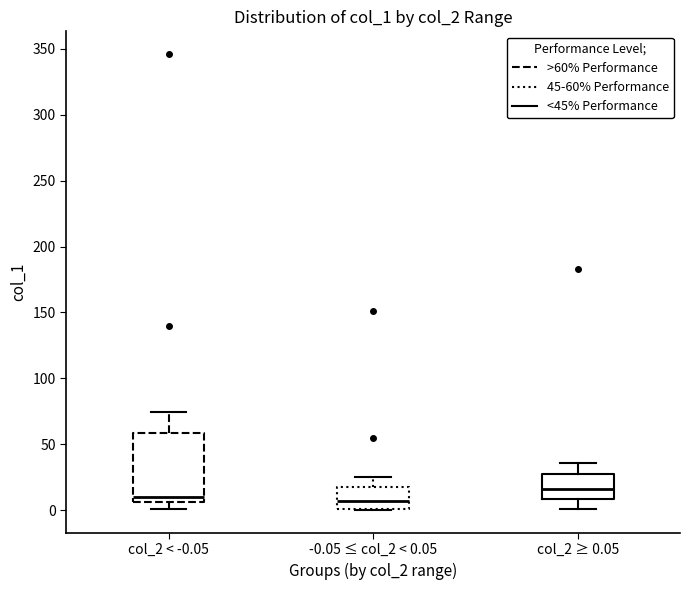

Reading left to right, read every box against the y-axis: the position of its median line, the range the box covers, and the ends of its whiskers. The values are not printed on the chart, so give them approximately, as read against the axis.

col_2 < -0.05: median 10, box 5 to 60, whiskers 0 to 75
-0.05 ≤ col_2 < 0.05: median 5, box 0 to 15, whiskers 0 to 25
col_2 ≥ 0.05: median 15, box 10 to 25, whiskers 0 to 35